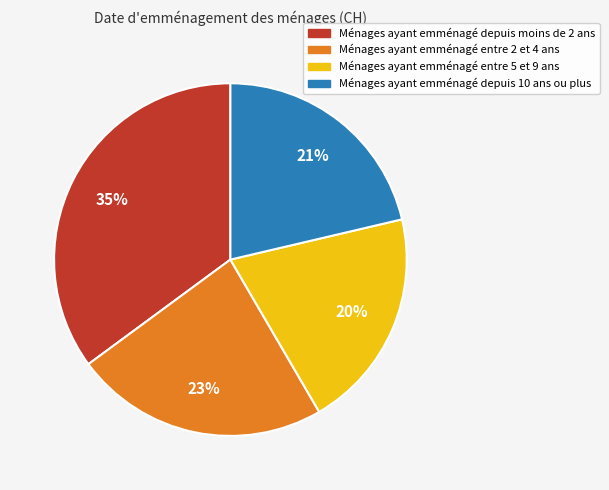

Is there a majority slice in this chart?

No